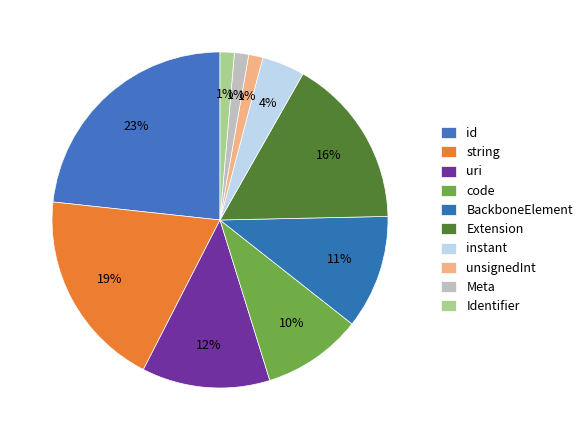

How many slices are in this pie chart?

10